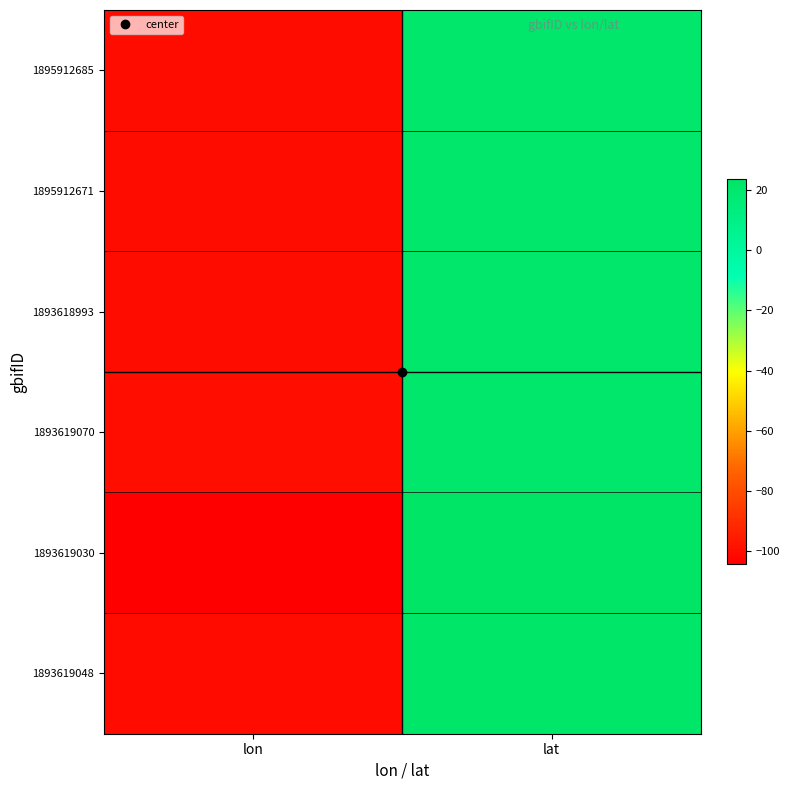

At how many categories does at least one series exceed -91?

1